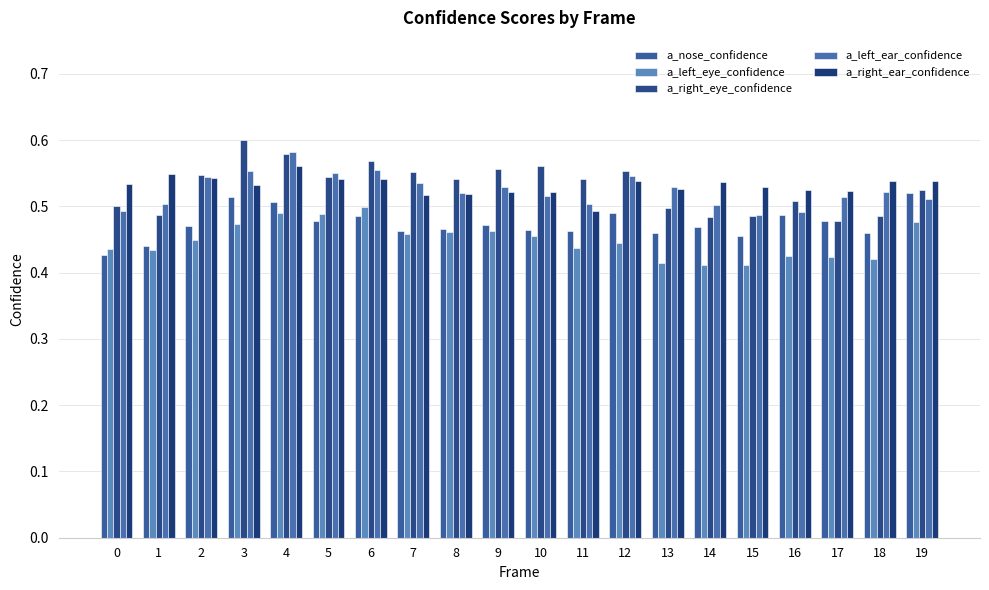

Does the chart contain stacked bars?

No